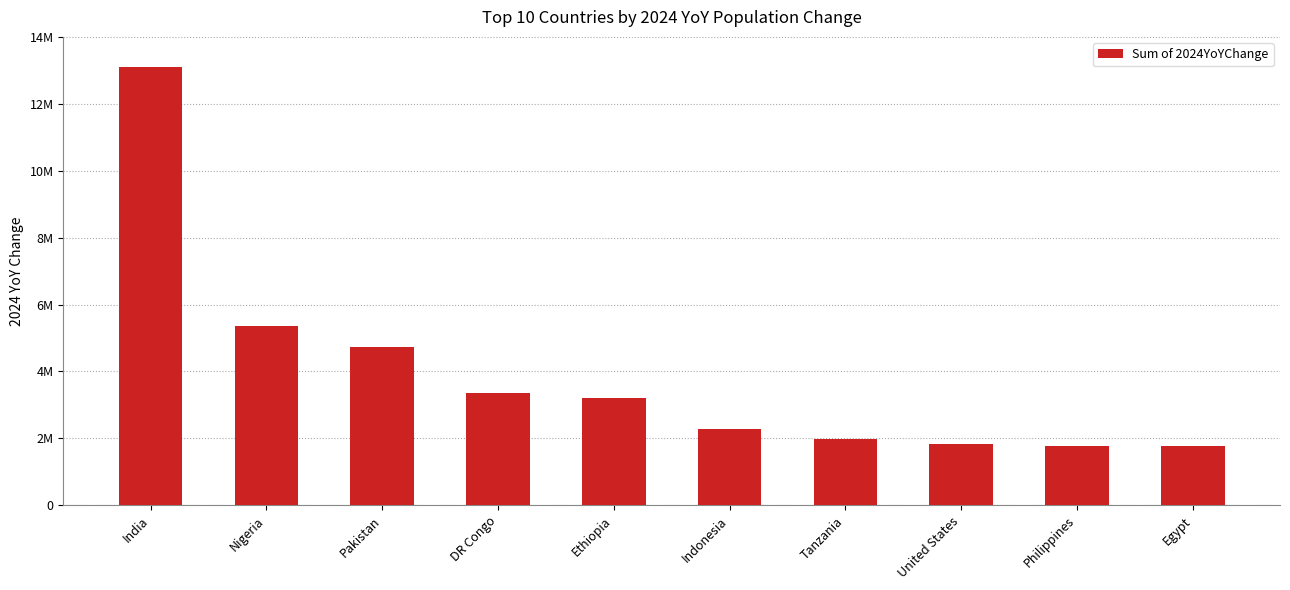

Does the chart contain any negative values?

No